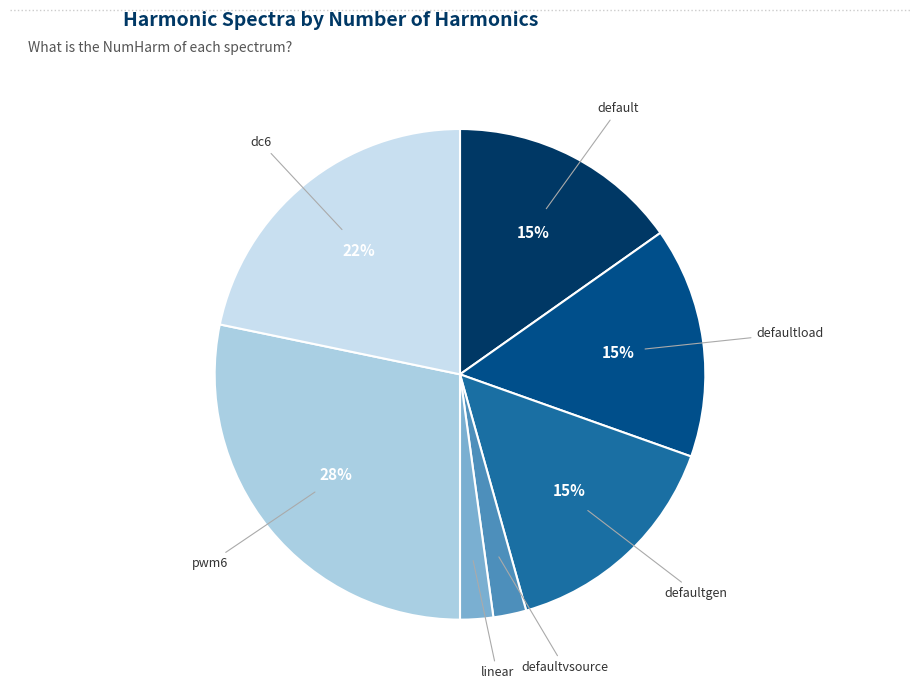

To the nearest percent, what portion does defaultvsource represent?

2%